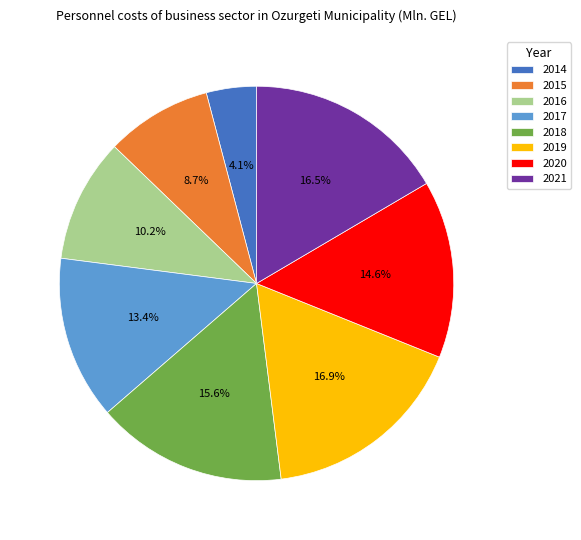

The 2021 slice represents 2% of the pie. True or false?

False